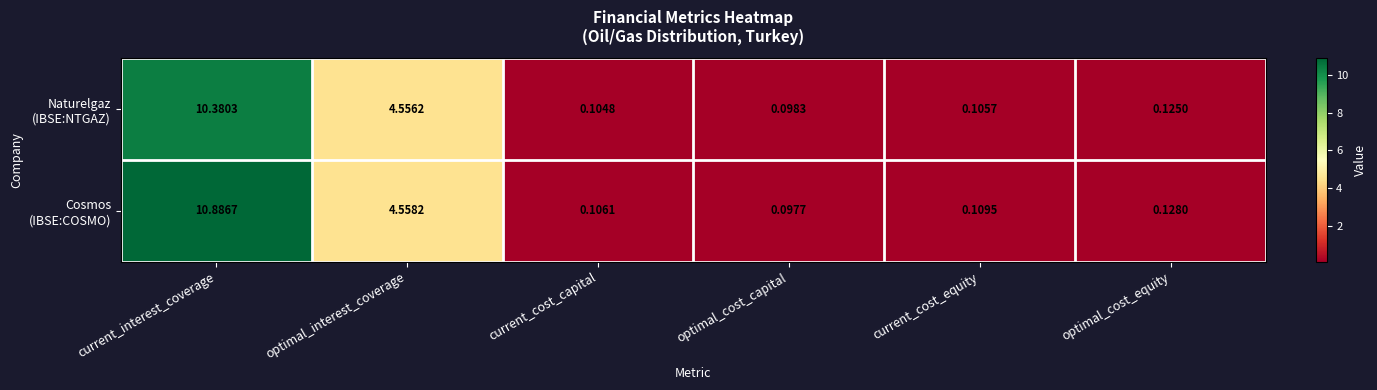

Which category has the lowest value across all series?

optimal_cost_capital